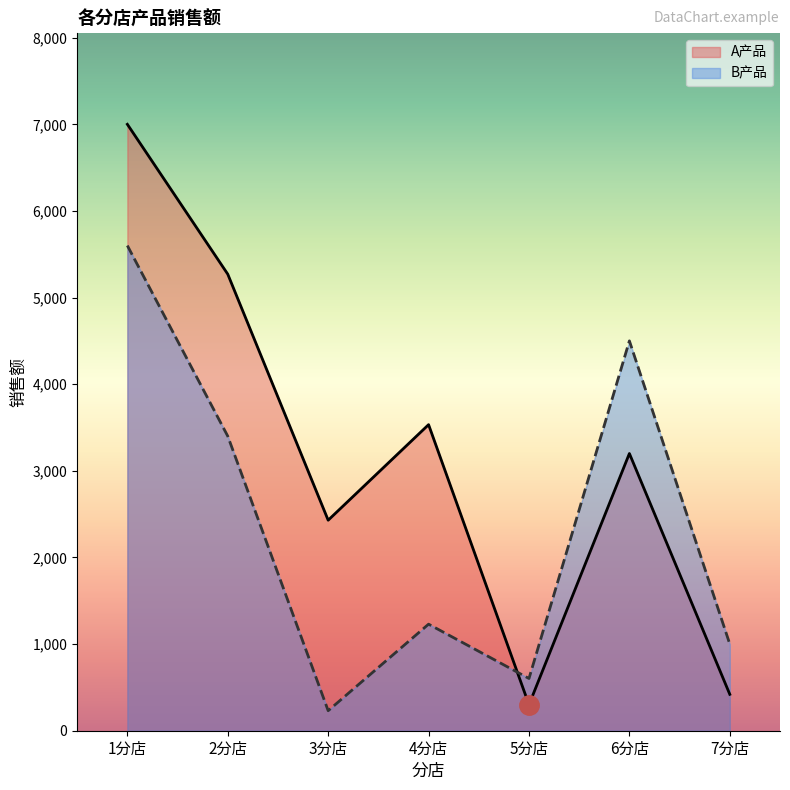

Where is the first local maximum for B产品?

4分店